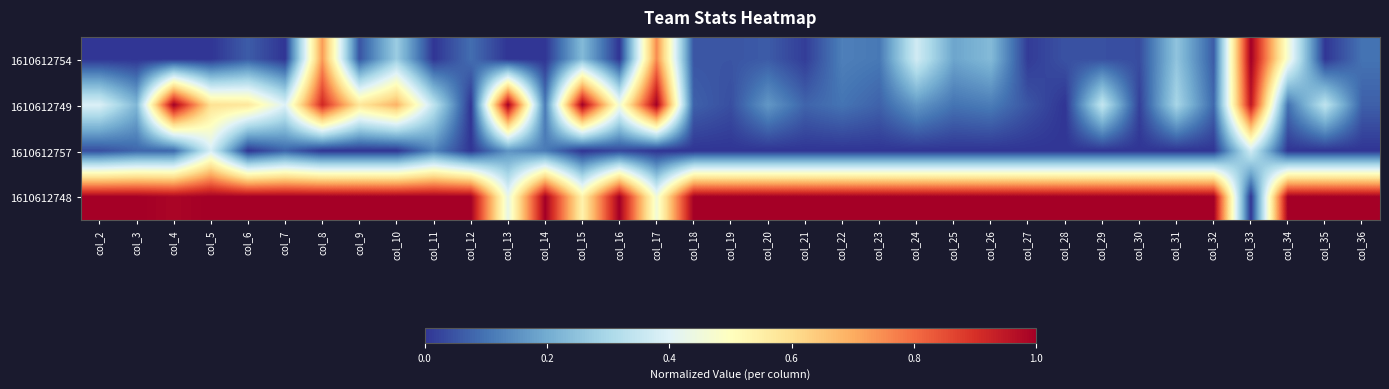

Reading right to left, extract all data points from this chart.

1610612754: col_36=0.1	col_35=0.0	col_34=0.5	col_33=1.0	col_32=0.1	col_31=0.3	col_30=0.0	col_29=0.0	col_28=0.0	col_27=0.0	col_26=0.2	col_25=0.2	col_24=0.4	col_23=0.1	col_22=0.1	col_21=0.0	col_20=0.1	col_19=0.1	col_18=0.1	col_17=0.8	col_16=0.0	col_15=0.2	col_14=0.0	col_13=0.0	col_12=0.1	col_11=0.0	col_10=0.3	col_9=0.1	col_8=0.7	col_7=0.0	col_6=0.1	col_5=0.0	col_4=0.0	col_3=0.0	col_2=0.0
1610612749: col_36=0.1	col_35=0.3	col_34=0.1	col_33=1.0	col_32=0.1	col_31=0.3	col_30=0.0	col_29=0.3	col_28=0.0	col_27=0.1	col_26=0.1	col_25=0.1	col_24=0.2	col_23=0.1	col_22=0.1	col_21=0.1	col_20=0.2	col_19=0.0	col_18=0.1	col_17=1.0	col_16=0.5	col_15=1.0	col_14=0.1	col_13=1.0	col_12=0.0	col_11=0.3	col_10=0.7	col_9=0.6	col_8=0.9	col_7=0.4	col_6=0.6	col_5=0.6	col_4=1.0	col_3=0.2	col_2=0.4
1610612757: col_36=0.0	col_35=0.0	col_34=0.0	col_33=0.4	col_32=0.0	col_31=0.0	col_30=0.0	col_29=0.0	col_28=0.0	col_27=0.0	col_26=0.0	col_25=0.0	col_24=0.0	col_23=0.0	col_22=0.0	col_21=0.0	col_20=0.0	col_19=0.0	col_18=0.0	col_17=0.0	col_16=0.0	col_15=0.0	col_14=0.1	col_13=0.2	col_12=0.0	col_11=0.1	col_10=0.0	col_9=0.0	col_8=0.0	col_7=0.1	col_6=0.0	col_5=0.4	col_4=0.1	col_3=0.1	col_2=0.0
1610612748: col_36=1.0	col_35=1.0	col_34=1.0	col_33=0.0	col_32=1.0	col_31=1.0	col_30=1.0	col_29=1.0	col_28=1.0	col_27=1.0	col_26=1.0	col_25=1.0	col_24=1.0	col_23=1.0	col_22=1.0	col_21=1.0	col_20=1.0	col_19=1.0	col_18=1.0	col_17=0.5	col_16=1.0	col_15=0.5	col_14=1.0	col_13=0.4	col_12=1.0	col_11=1.0	col_10=1.0	col_9=1.0	col_8=1.0	col_7=1.0	col_6=1.0	col_5=1.0	col_4=1.0	col_3=1.0	col_2=1.0